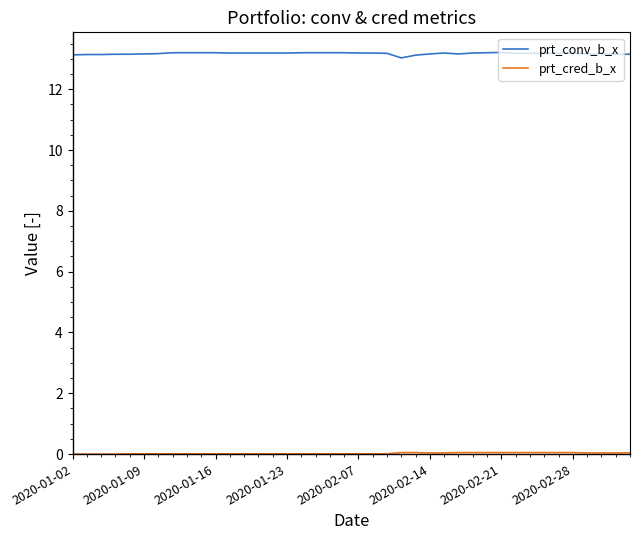

Which series has the largest range (max minus min)?

prt_conv_b_x